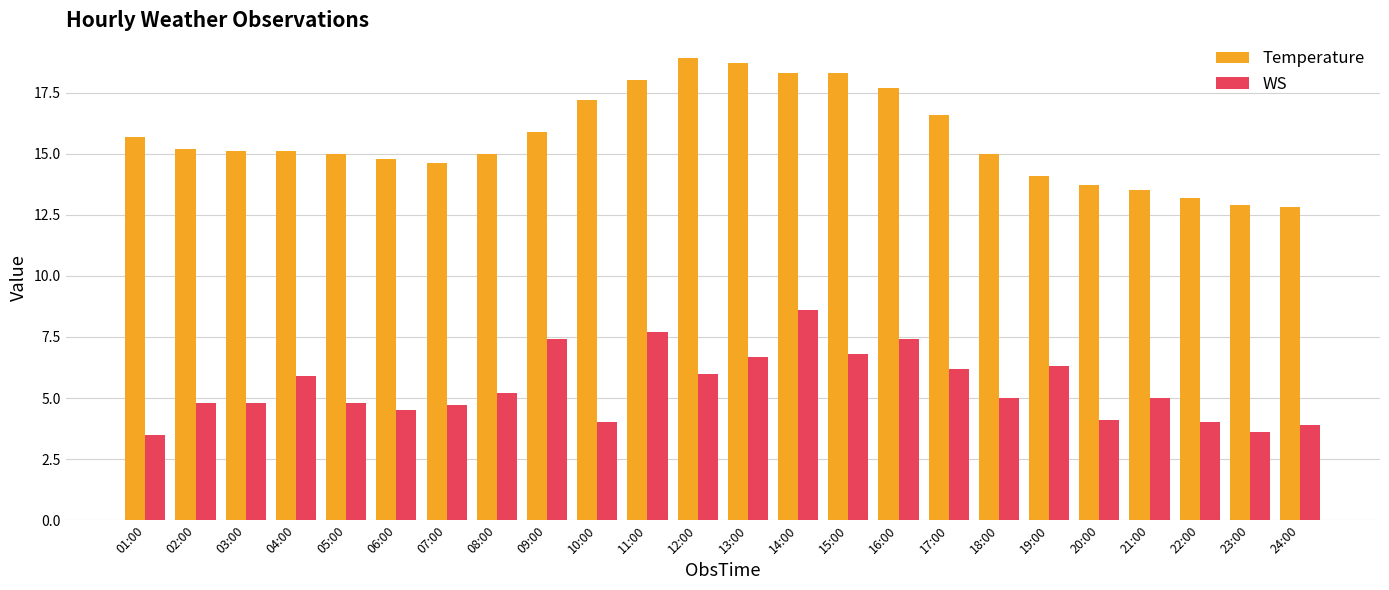

How many series are shown in this chart?

2